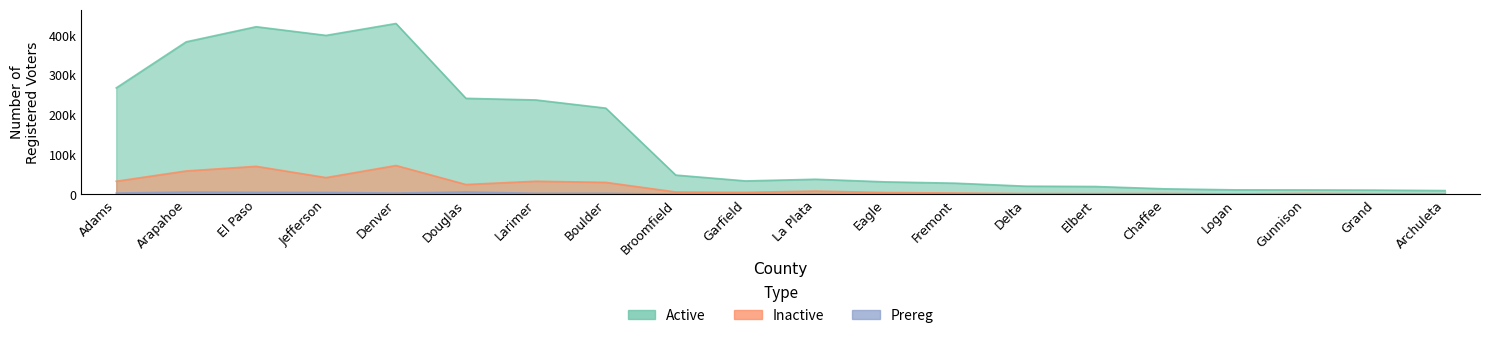

At which label is Prereg closest to 3241?

Adams